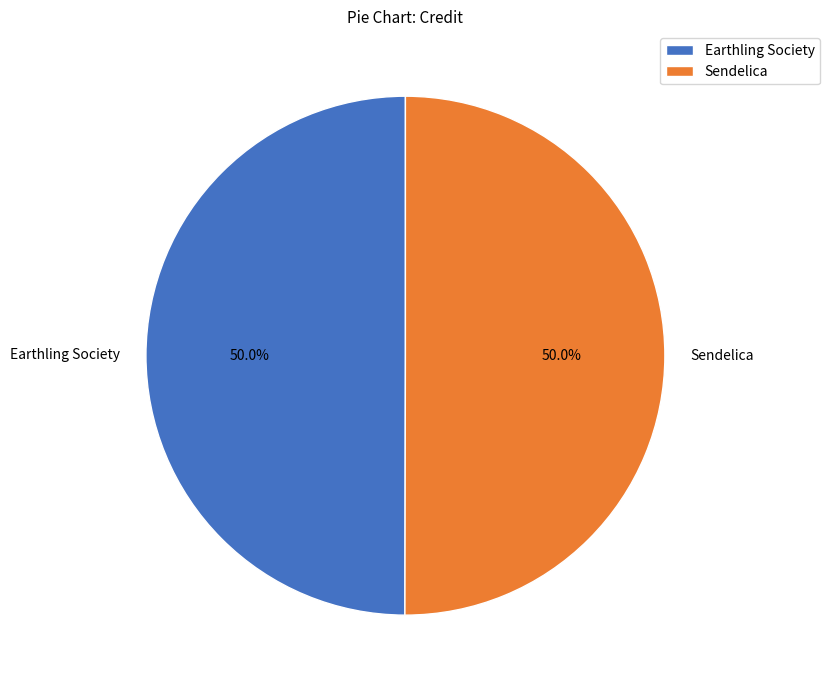

What percentage is the Earthling Society slice, to the nearest percent?

50%